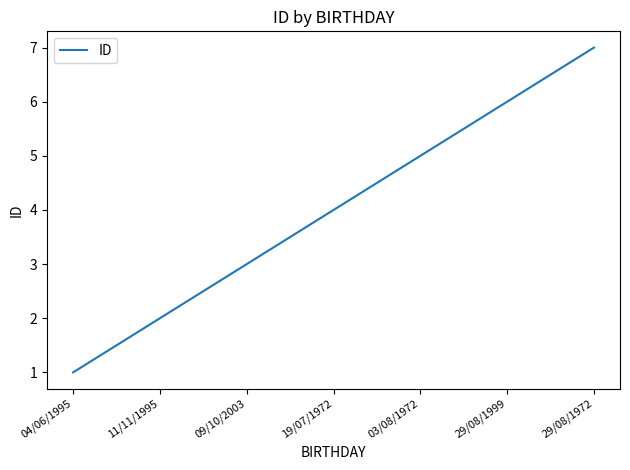

What is the difference between the maximum and minimum values?

6